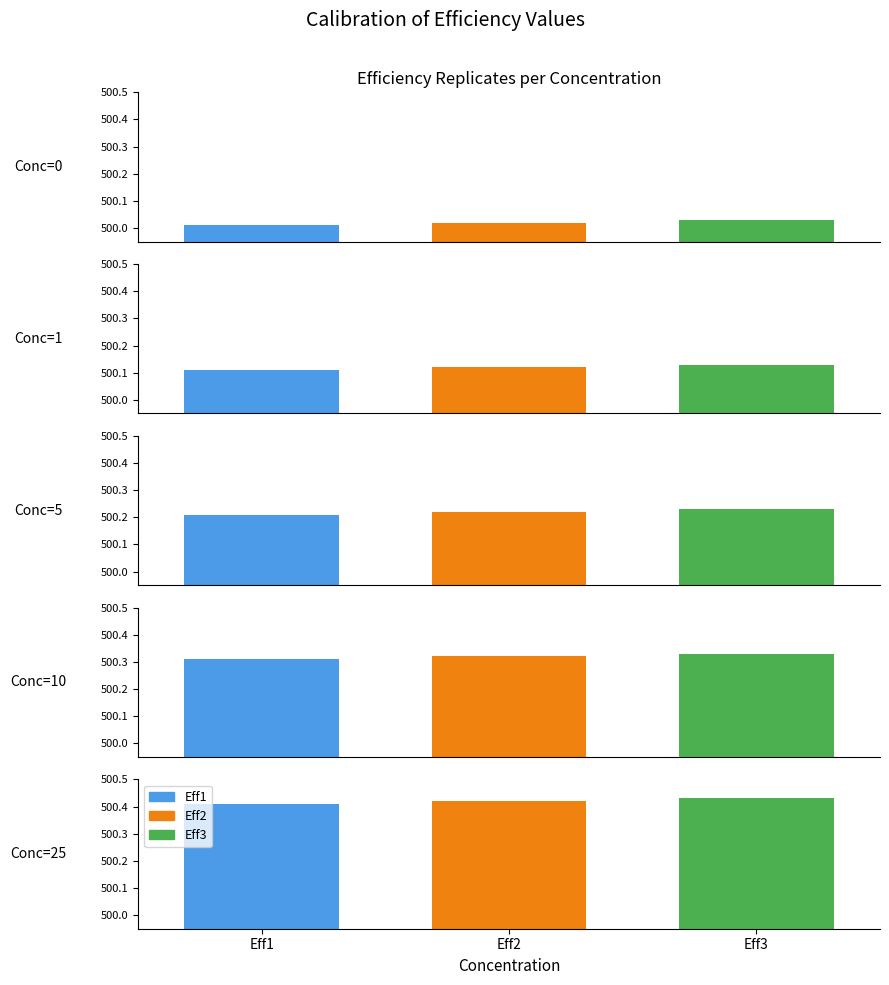

At 5, list the series in order from smallest to largest.

Eff1, Eff2, Eff3